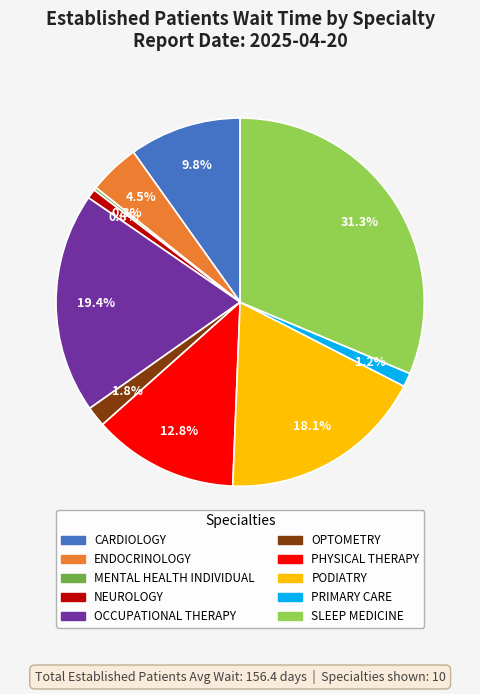

Is it true that OPTOMETRY is 2% of the pie?

True